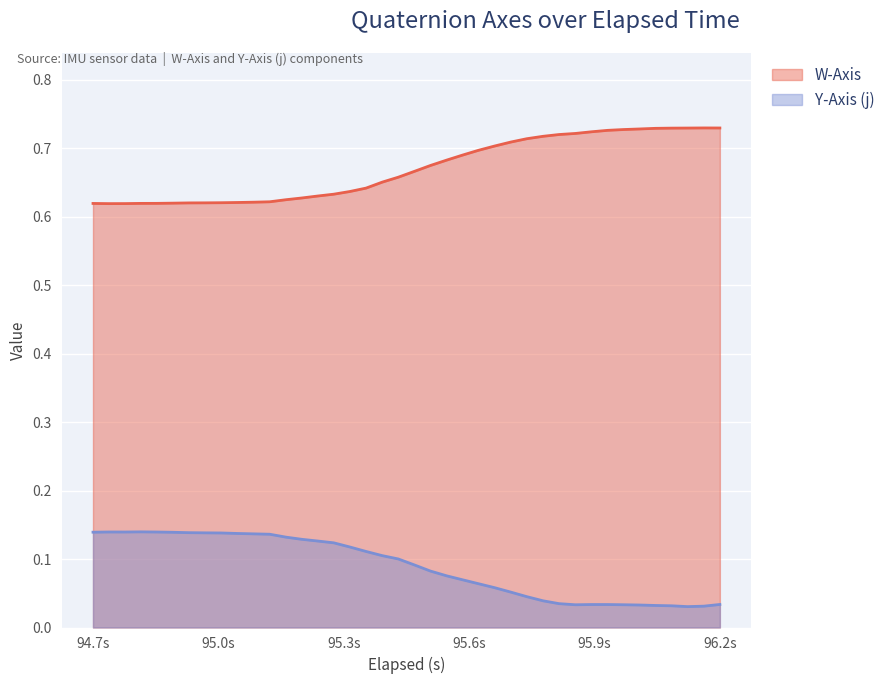

Rank the series by their average value, from lowest to highest.

Y-Axis (j), W-Axis